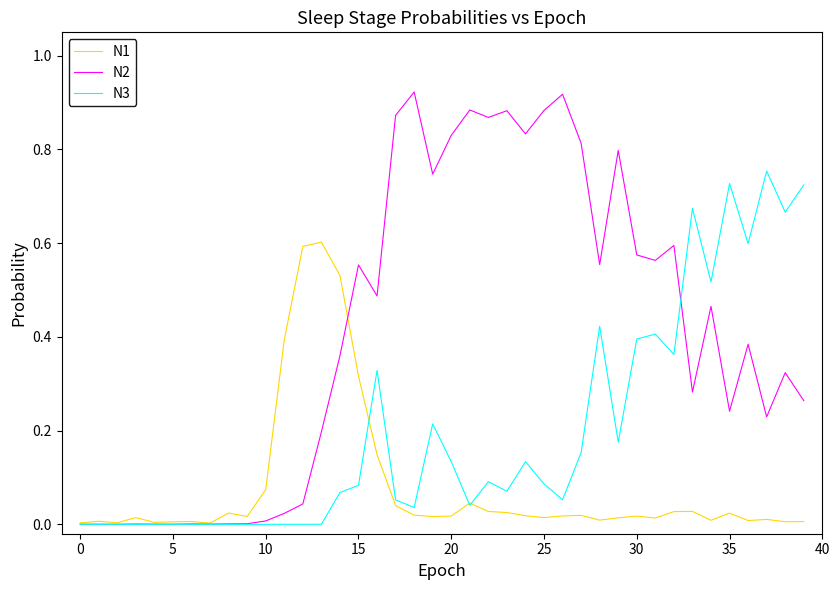

Which series has the largest total across all categories?

N2